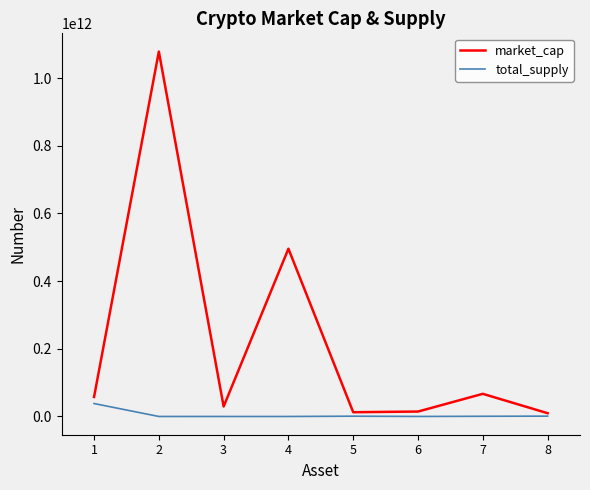

Rank the series by their average value, from lowest to highest.

total_supply, market_cap